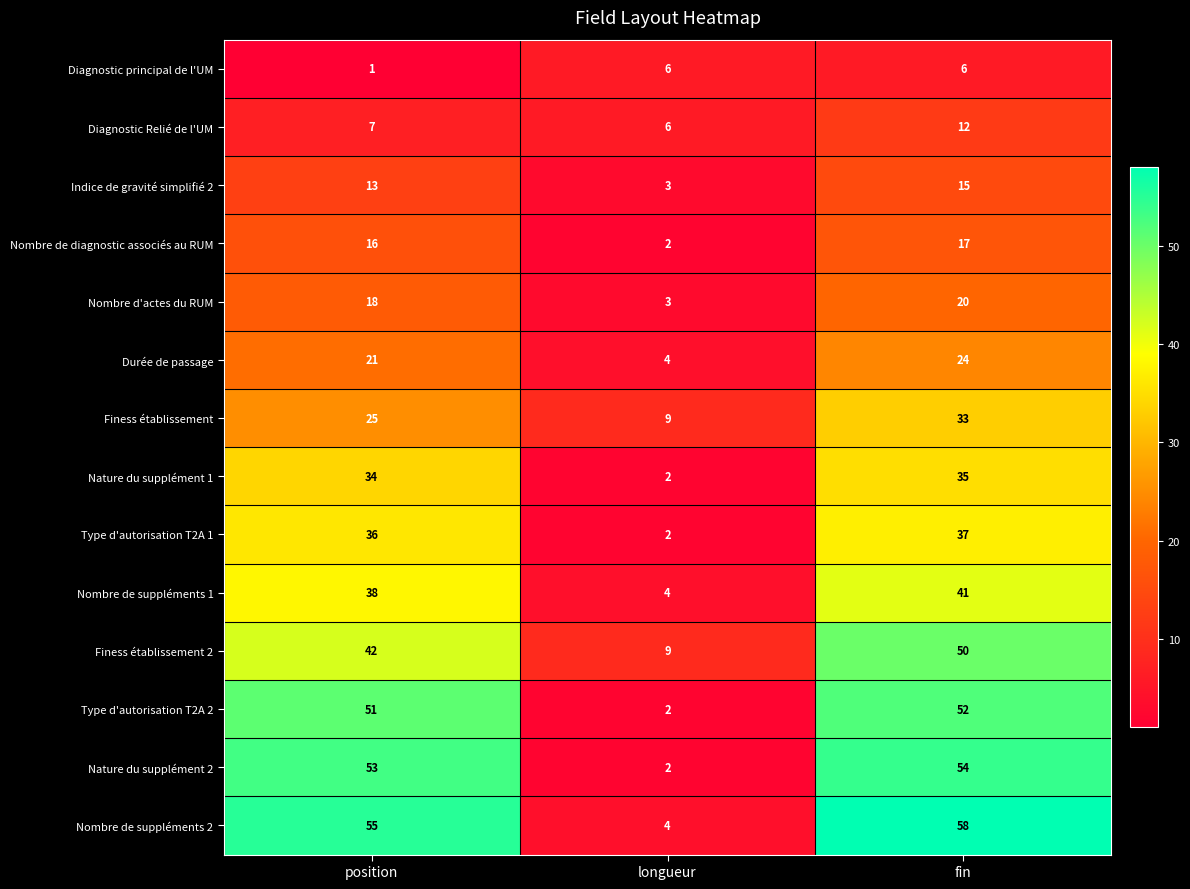

Is it true that Type d'autorisation T2A 1 equals 1 at longueur?

False